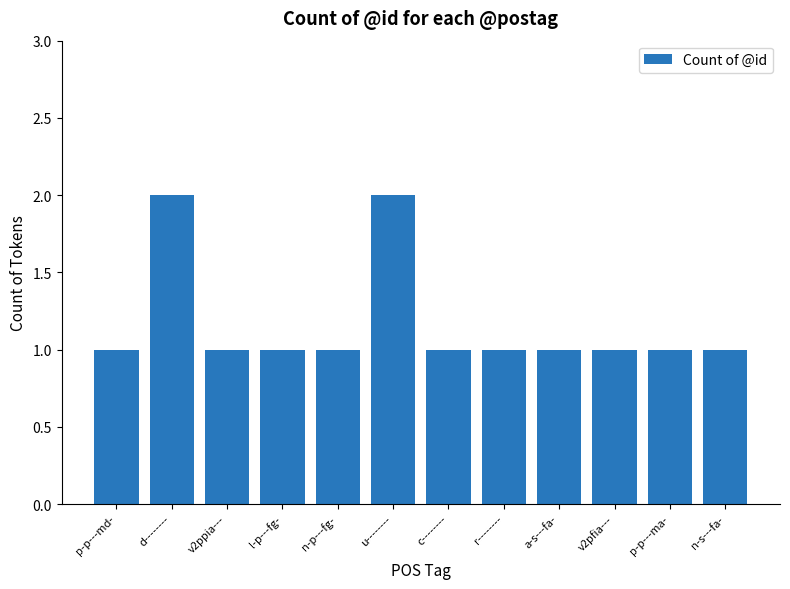

Reading right to left, list all the values displayed in this chart.

n-s---fa-=1	p-p---ma-=1	v2pfia---=1	a-s---fa-=1	r--------=1	c--------=1	u--------=2	n-p---fg-=1	l-p---fg-=1	v2ppia---=1	d--------=2	p-p---md-=1